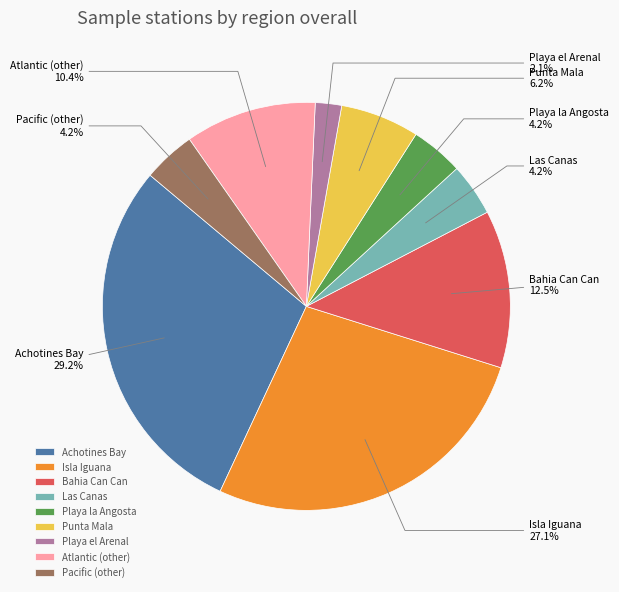

How much of the chart is everything except Playa la Angosta?

95.8%